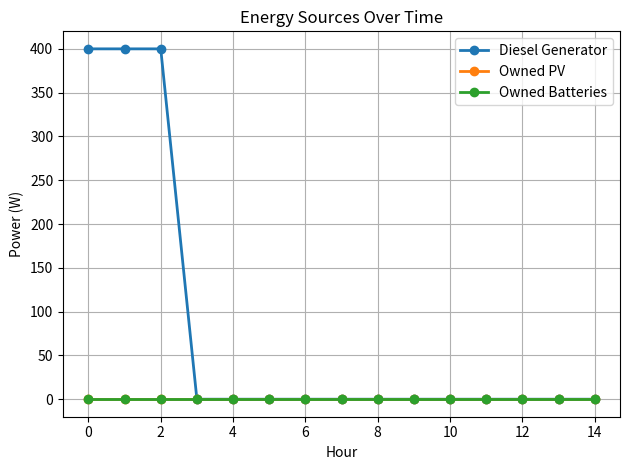

True or false: Diesel Generator has more than 1 points higher than both neighbors.

False